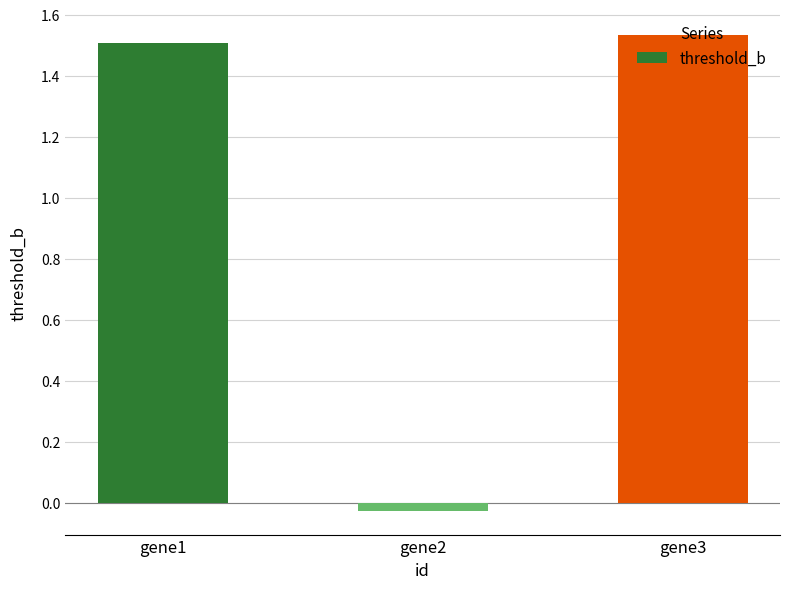

Are the bars horizontal?

No